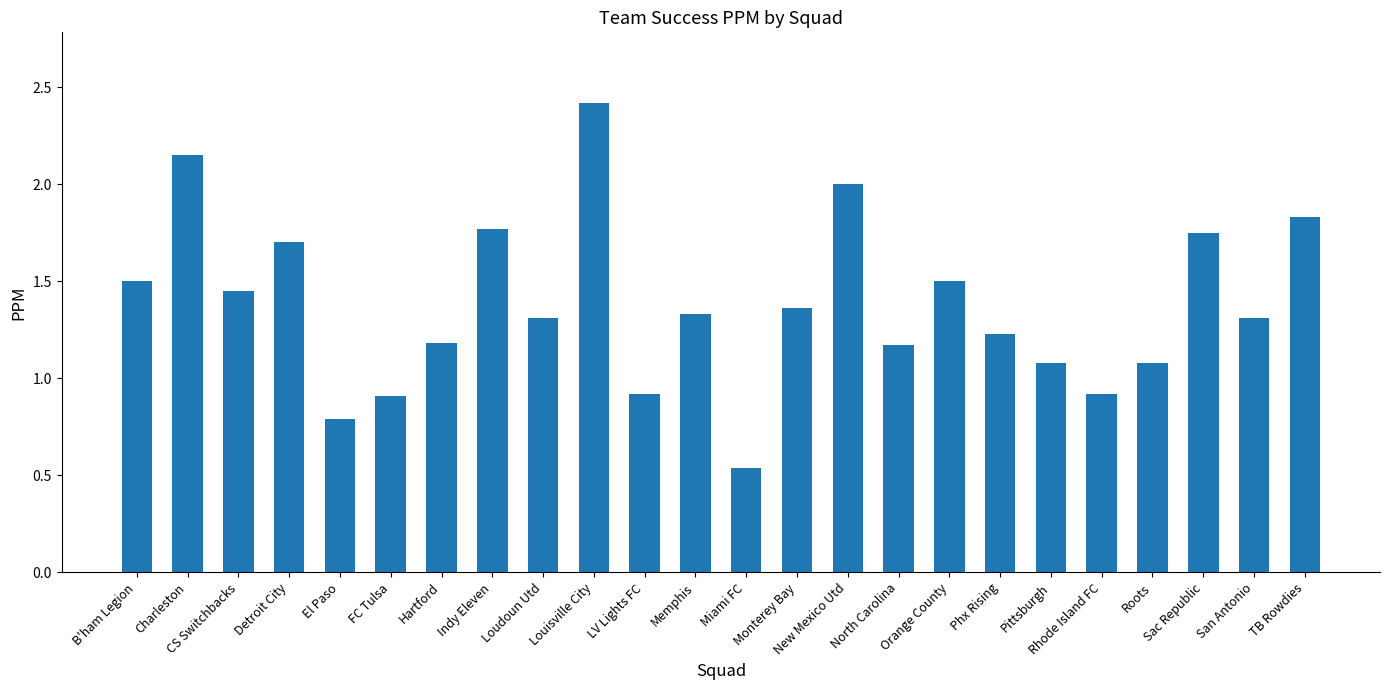

True or false: the data shows 3.4 at Louisville City.

False